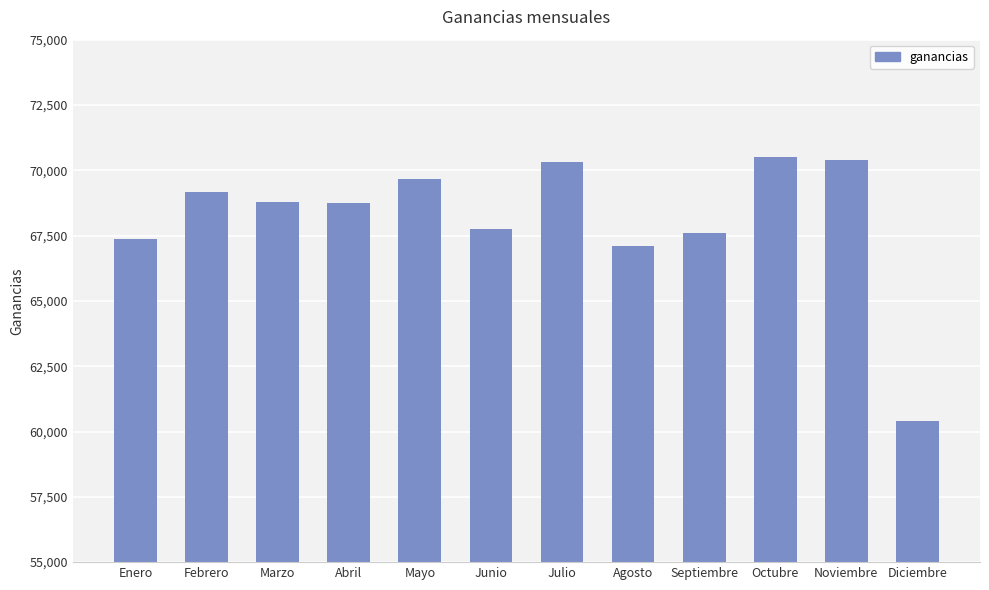

Approximately how many times larger is the value at Julio compared to Enero?

1.0